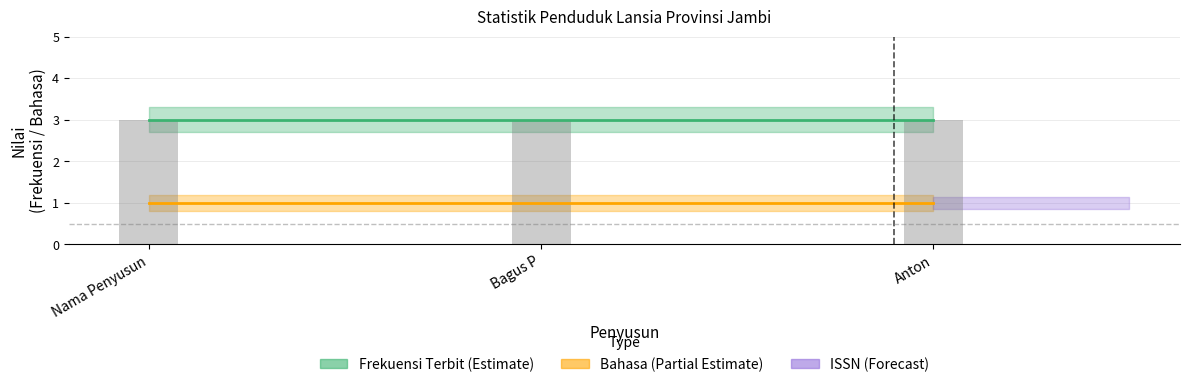

What is the difference between the highest and lowest values at Bagus P?

2